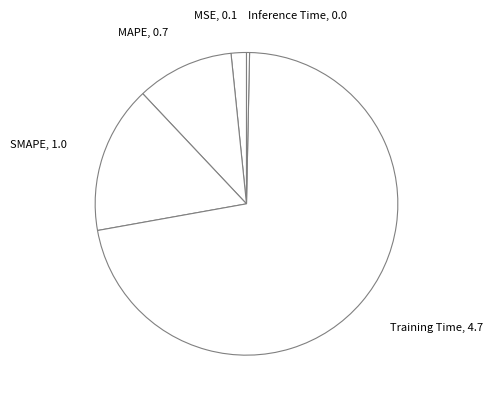

Approximately how many times larger is the value at Training Time, 4.7 compared to SMAPE, 1.0?

4.5